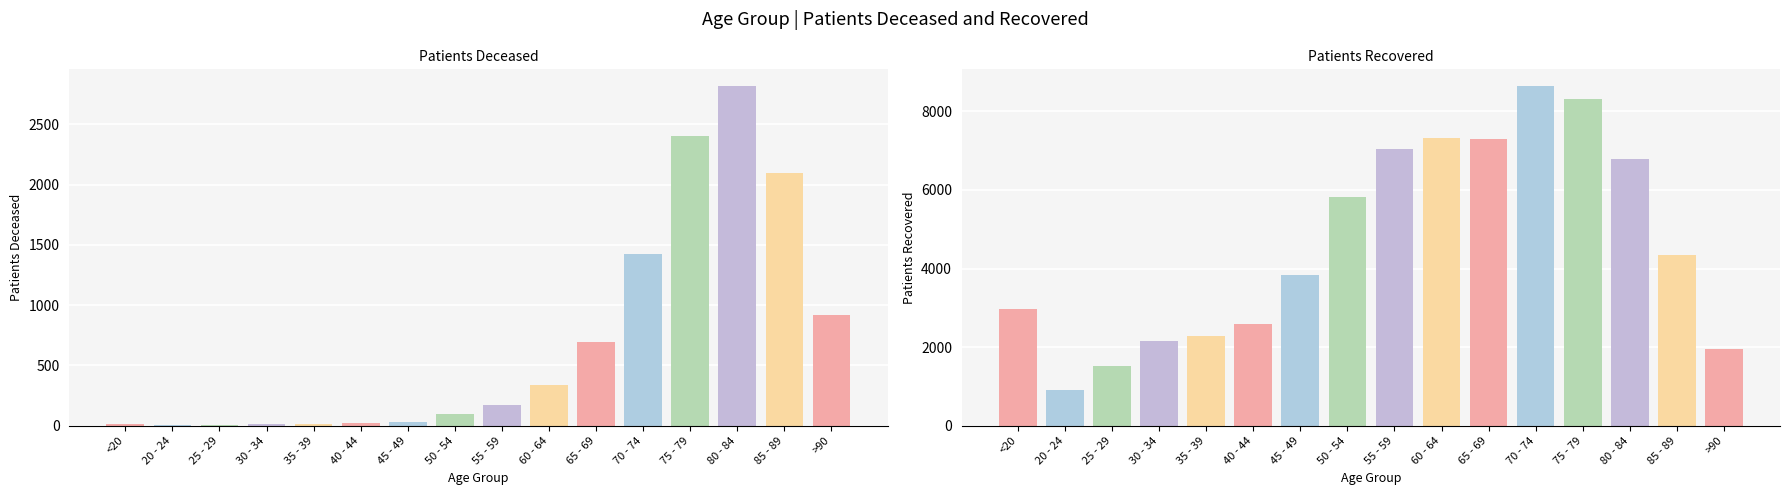

What is the minimum value shown in the chart?

3